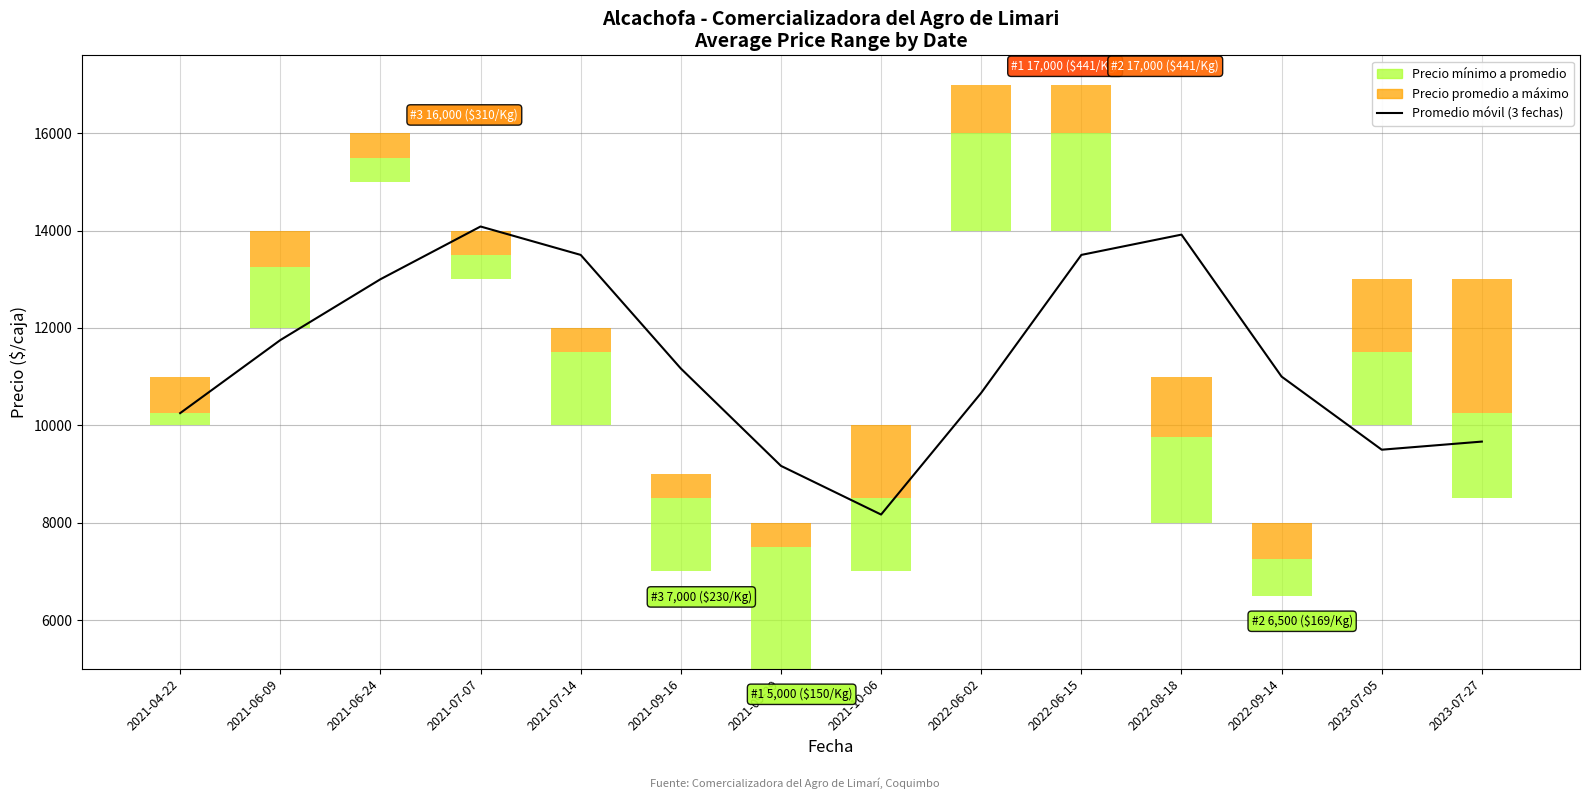

Rank the categories by value from highest to lowest.

2021-07-07, 2022-08-18, 2021-07-14, 2022-06-15, 2021-06-24, 2021-06-09, 2021-09-16, 2022-09-14, 2022-06-02, 2021-04-22, 2023-07-27, 2023-07-05, 2021-09-29, 2021-10-06